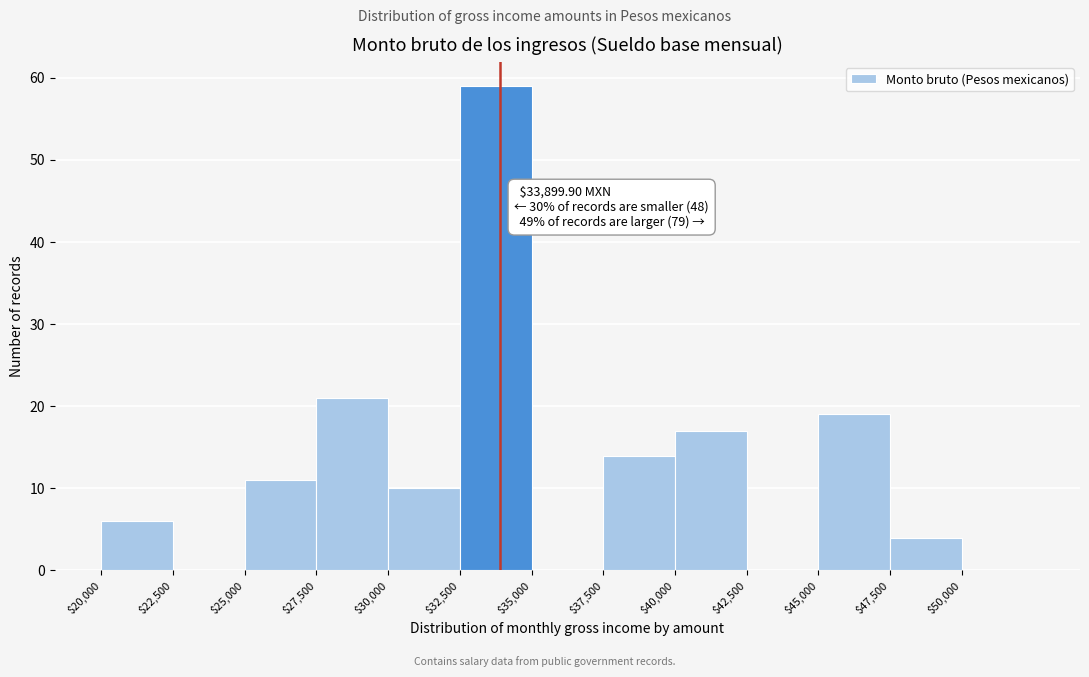

Over which range of the x-axis is the bar tallest?

32500 to 35000